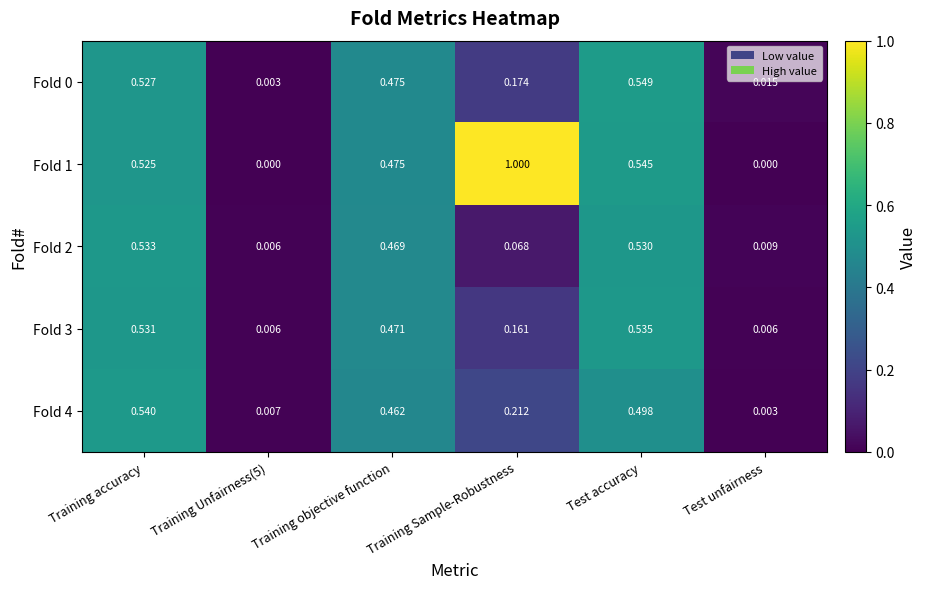

At which category is the sum across all series the highest?

Test accuracy